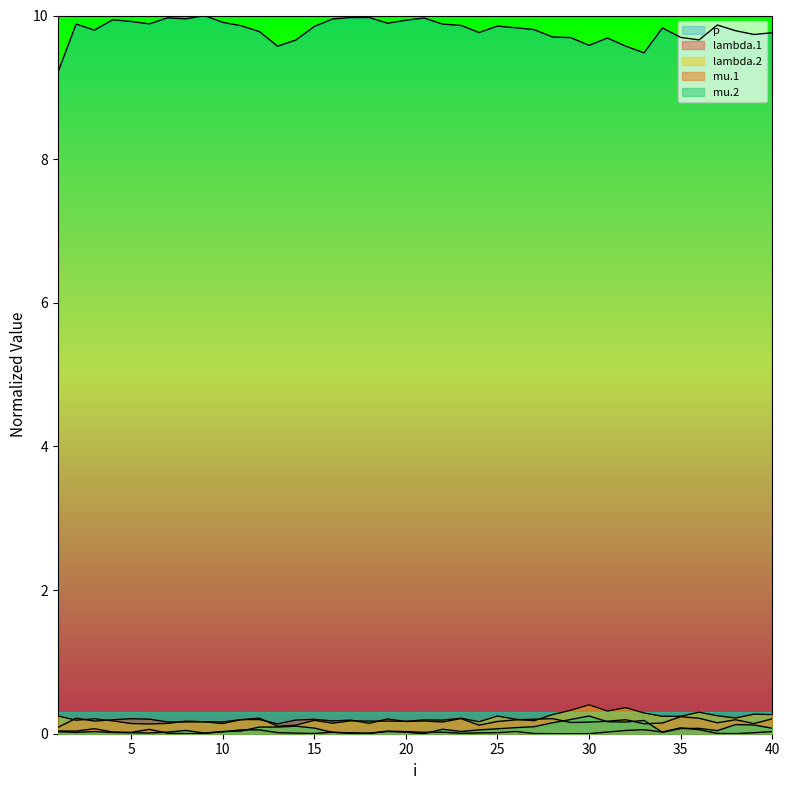

Does the chart display data point markers on the line(s)?

No